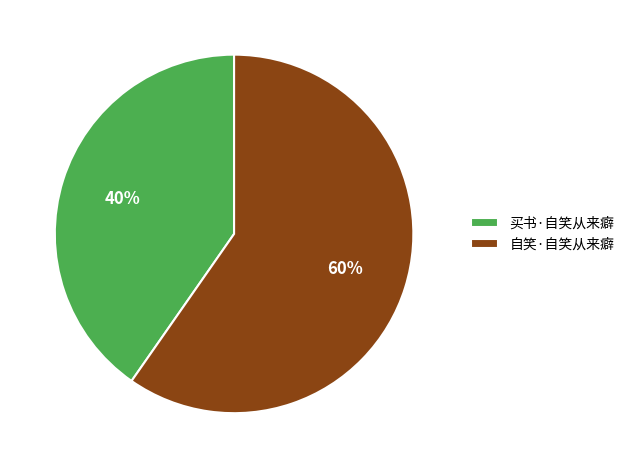

How many segments does this pie chart have?

2